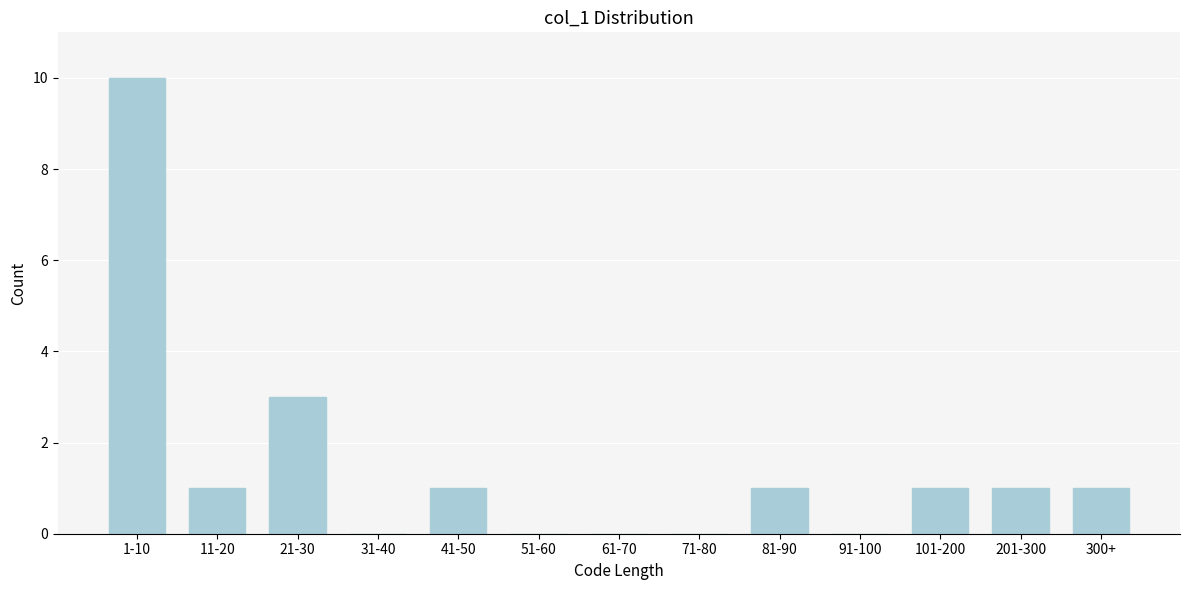

Reading left to right, what are all the values shown in this chart?

1-10=10	11-20=1	21-30=3	31-40=0	41-50=1	51-60=0	61-70=0	71-80=0	81-90=1	91-100=0	101-200=1	201-300=1	300+=1